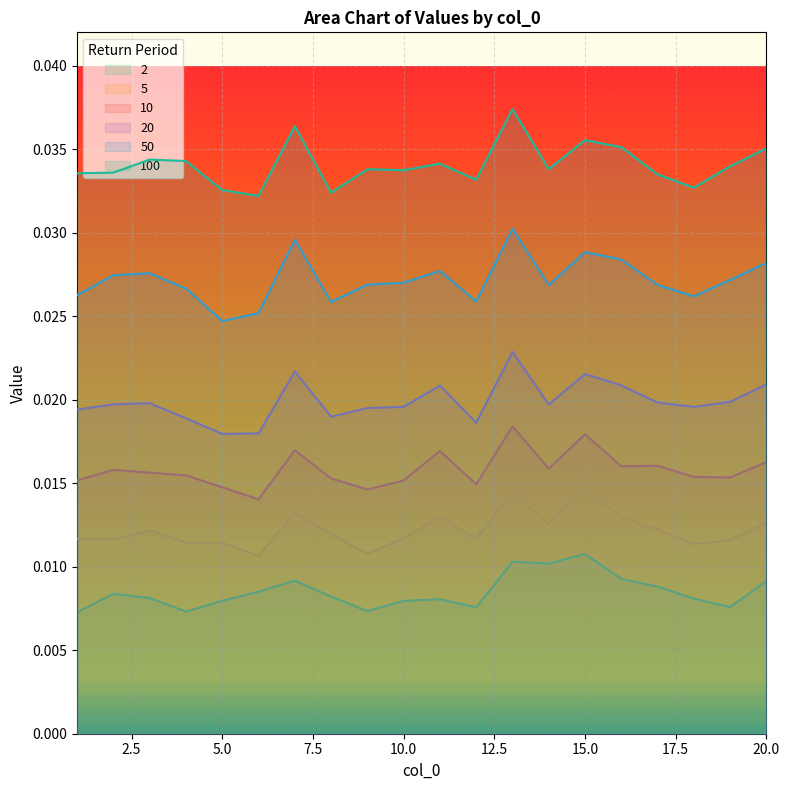

True or false: 2 and 5 intersect in this chart.

False